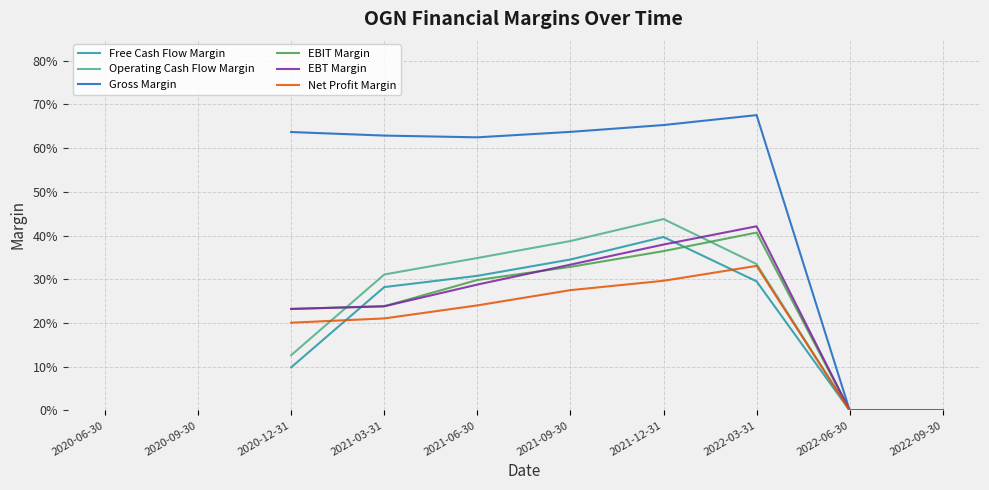

What is the difference between the maximum and minimum values in the EBIT Margin series?

0.4